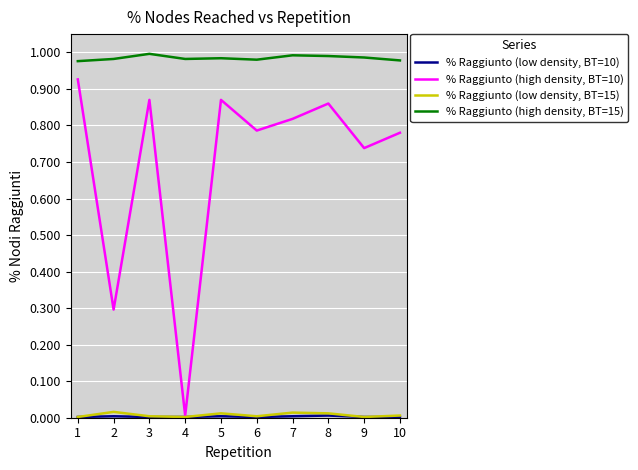

True or false: % Raggiunto (high density, BT=10) and % Raggiunto (high density, BT=15) intersect in this chart.

False